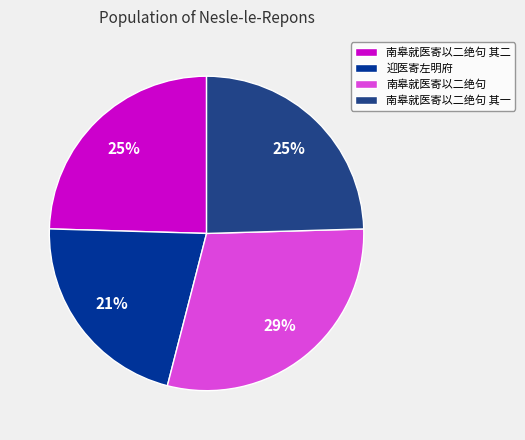

Is the sum of 南皋就医寄以二绝句 and 南皋就医寄以二绝句 其二 greater than half?

Yes